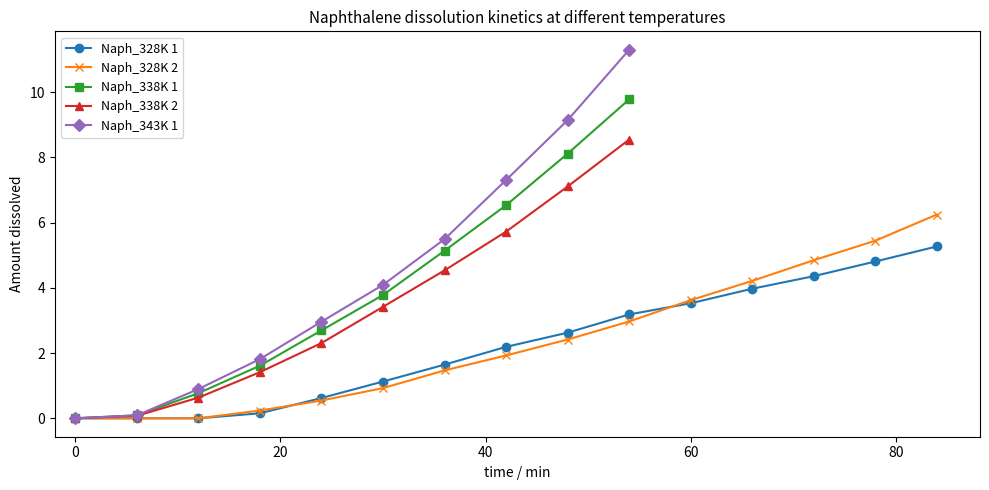

The Naph_328K 1 series shows 1.2 at 60. True or false?

False